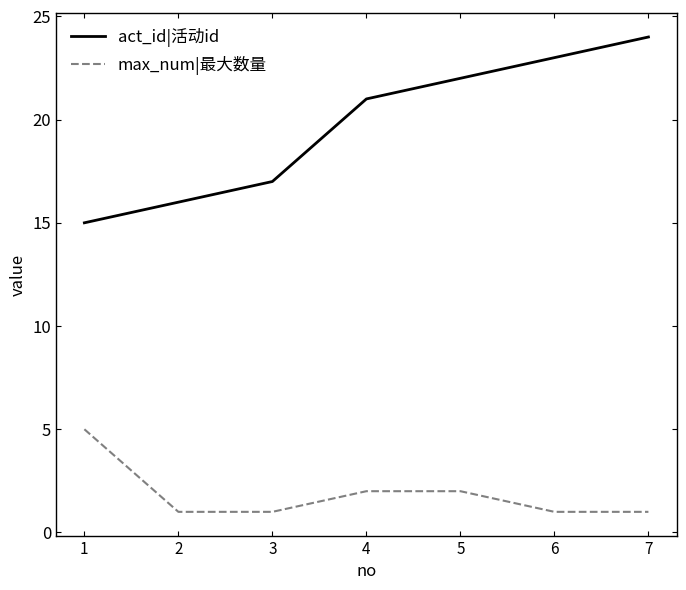

List the labels in order of act_id|活动id value, largest first.

7, 6, 5, 4, 3, 2, 1